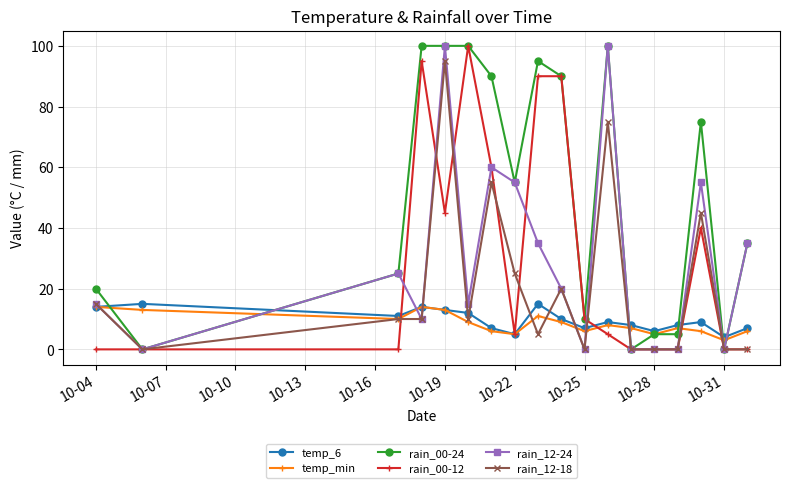

How many times do temp_6 and rain_12-18 cross each other?

11